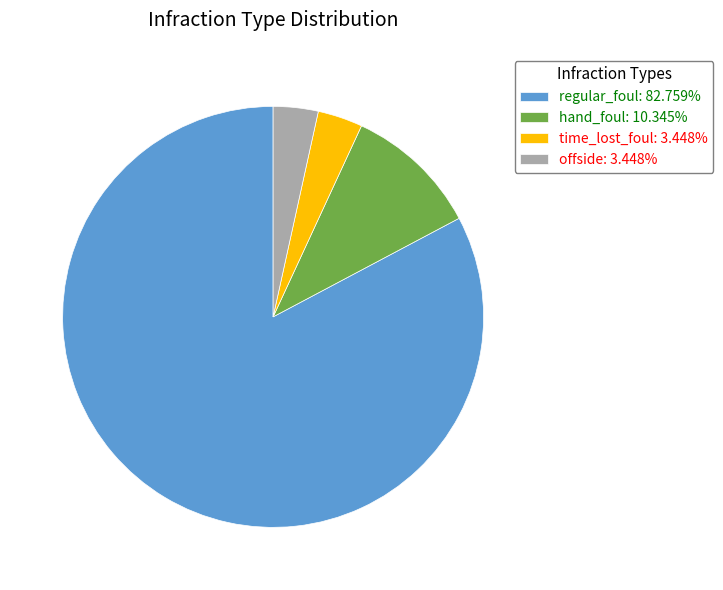

Combined, do hand_foul: 10.345% and time_lost_foul: 3.448% account for over 50%?

No